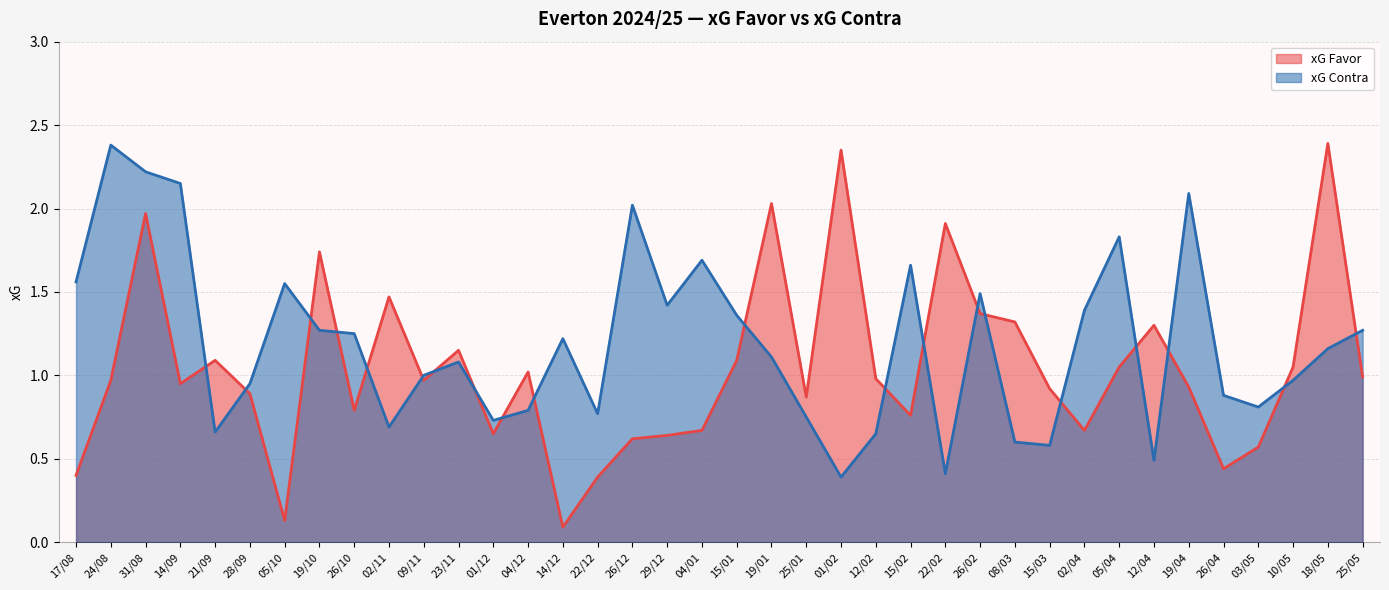

What is the average value of the xG Contra series?

1.2